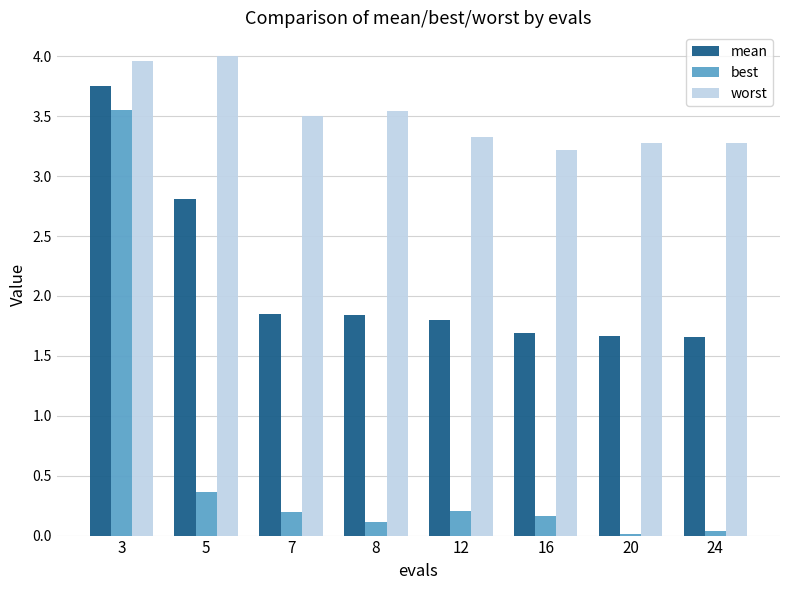

How many groups of bars are there?

8